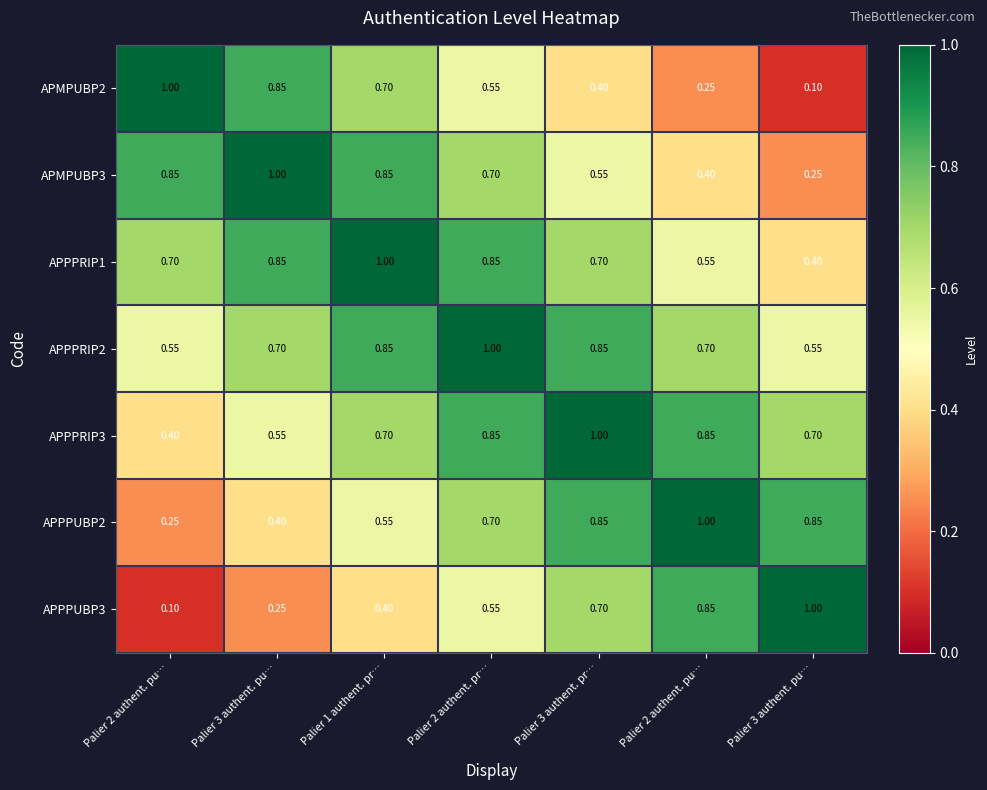

What is the difference between the highest and lowest values at Palier 3 authent. pu…?

0.8